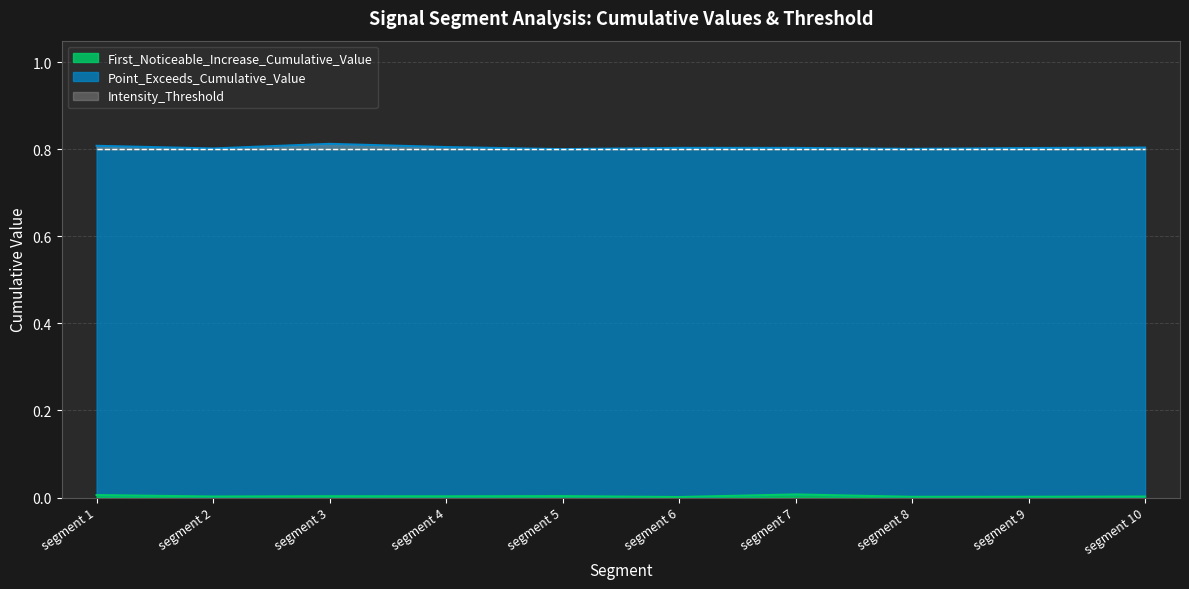

How many interior local valleys does the First_Noticeable_Increase_Cumulative_Value series have?

4